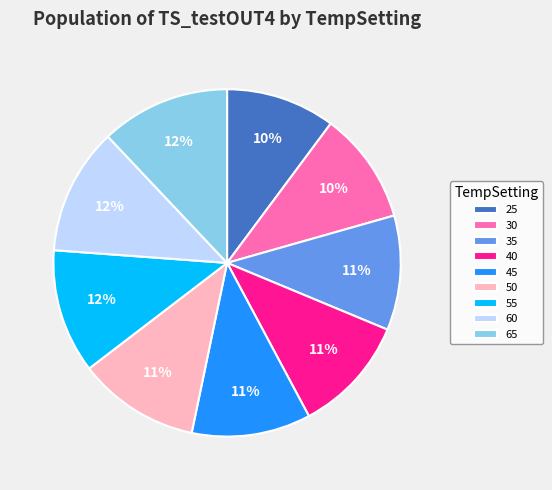

Does any single category account for the majority?

No